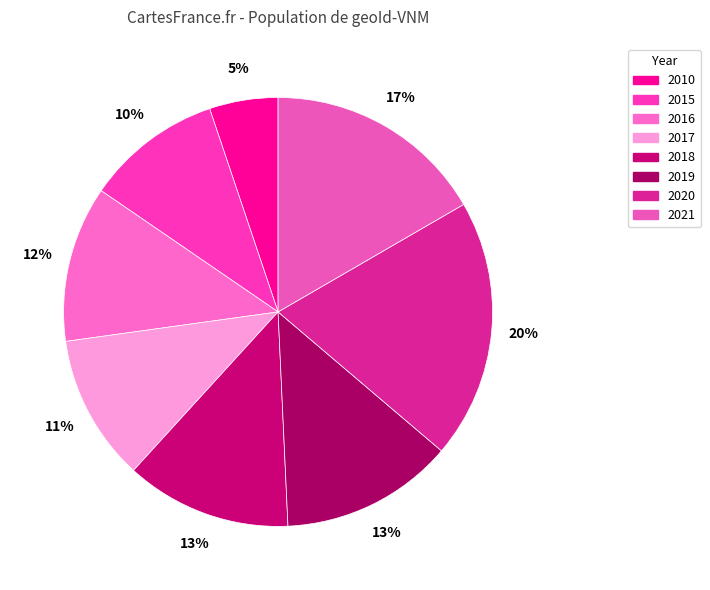

Is there a majority slice in this chart?

No